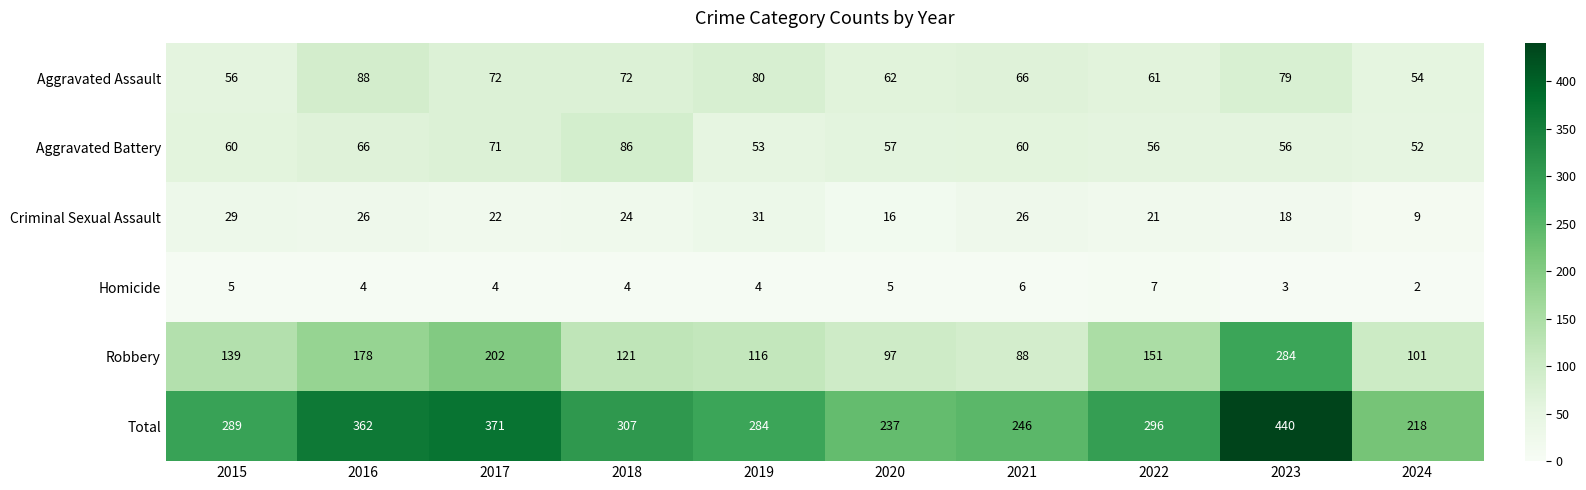

What value does the Aggravated Battery series have at 2019, to the nearest 5?

55